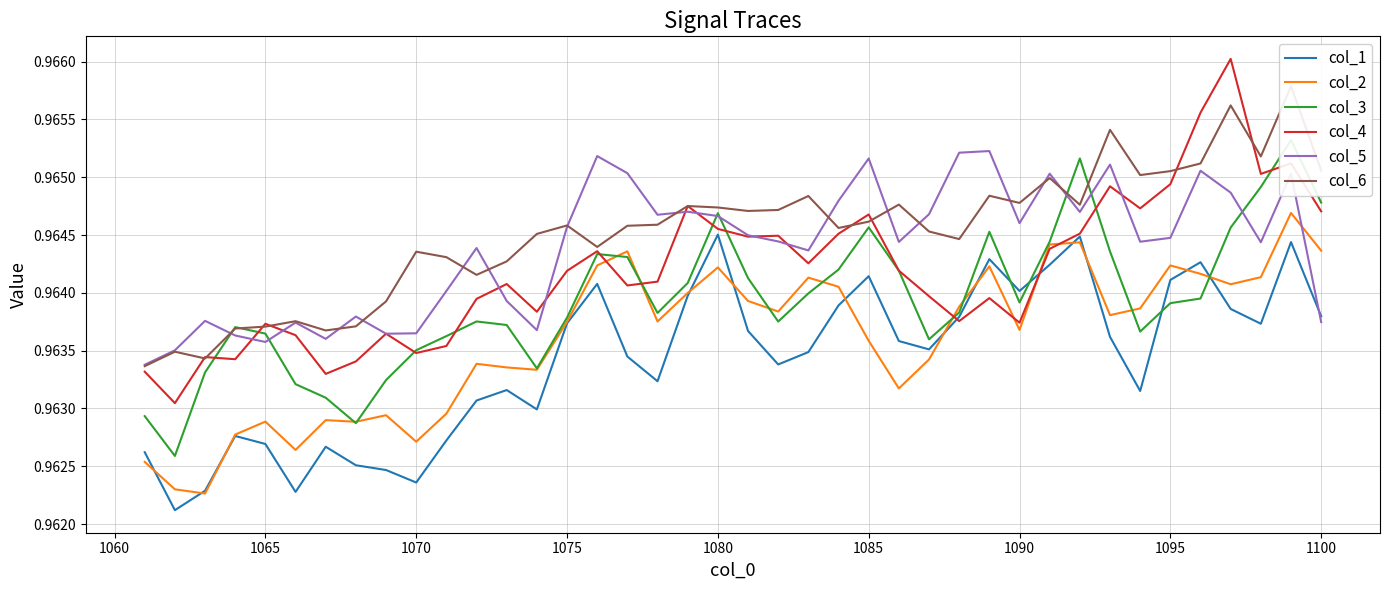

How many intersections are there between col_4 and col_1?

2